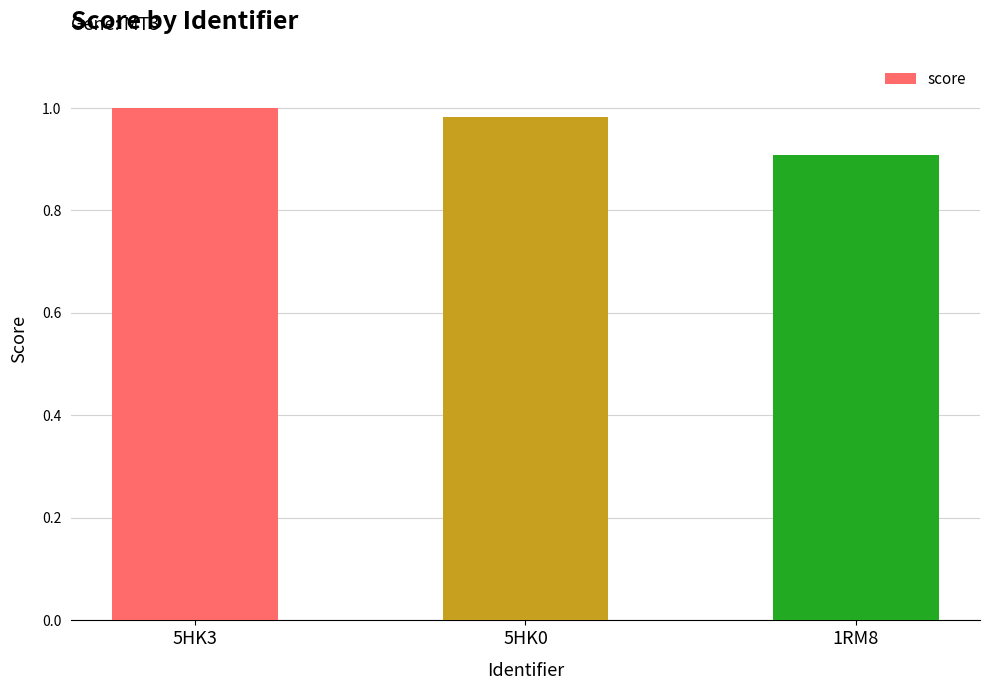

What is the difference between the values at 1RM8 and 5HK0?

0.1